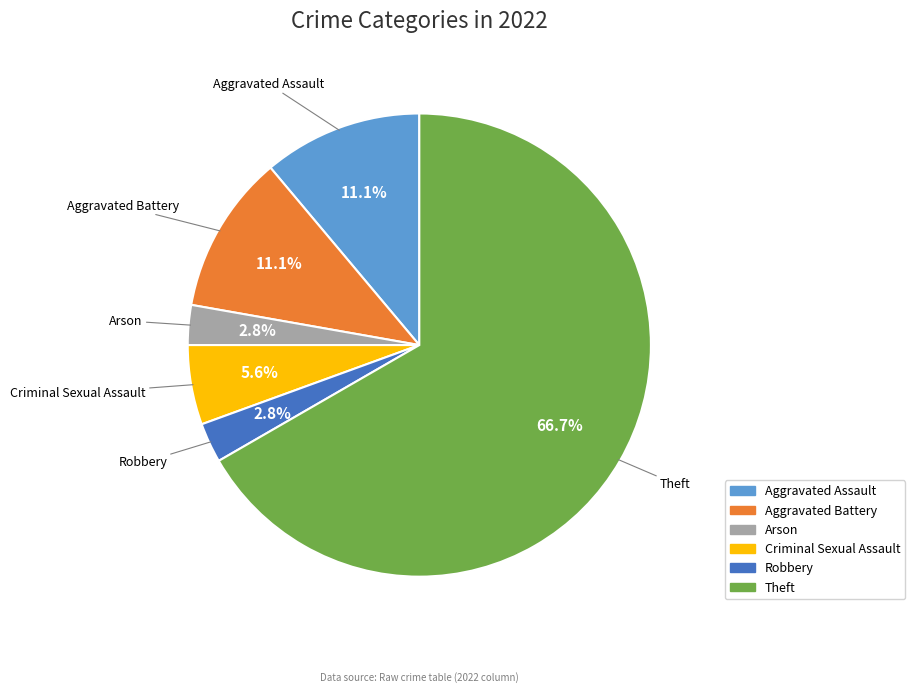

Which slice is the largest?

Theft